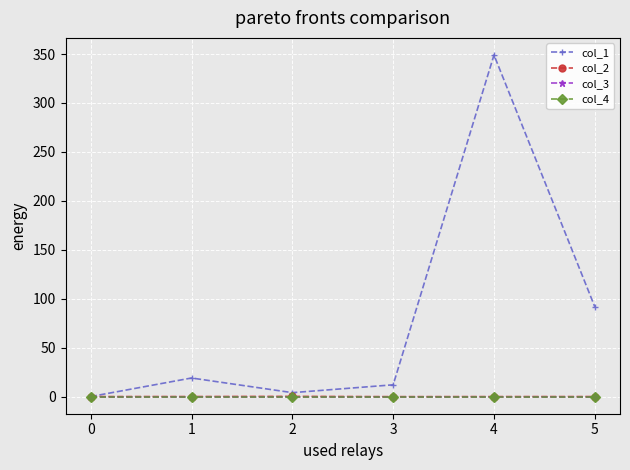

Does the chart have visible grid lines?

Yes